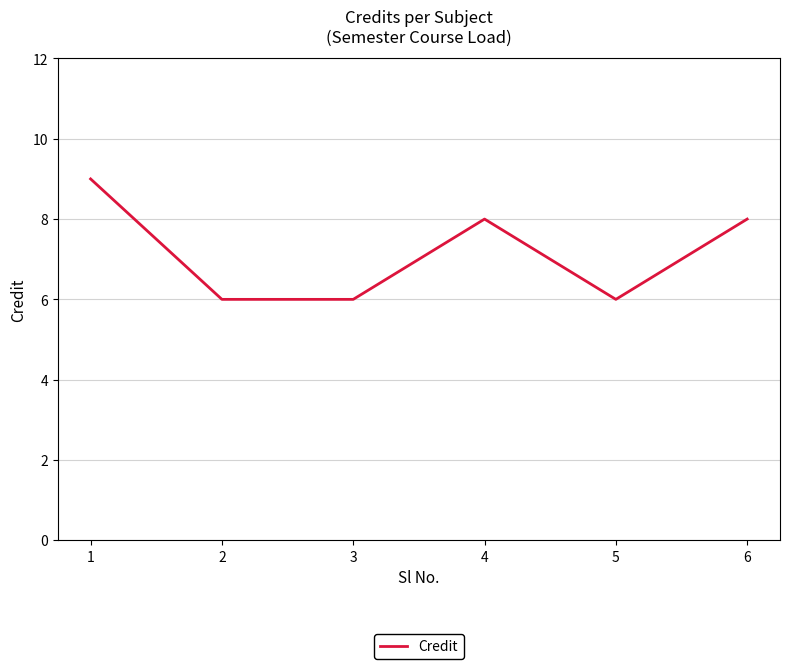

At which category does the data reach its first local peak?

4